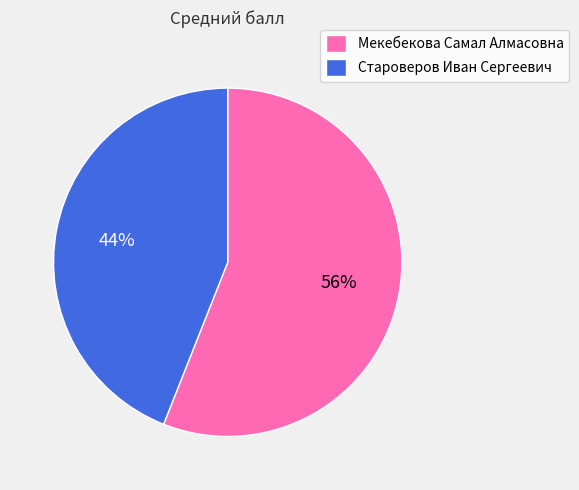

To the nearest percent, what is the combined percentage of Староверов Иван Сергеевич and Мекебекова Самал Алмасовна?

100%